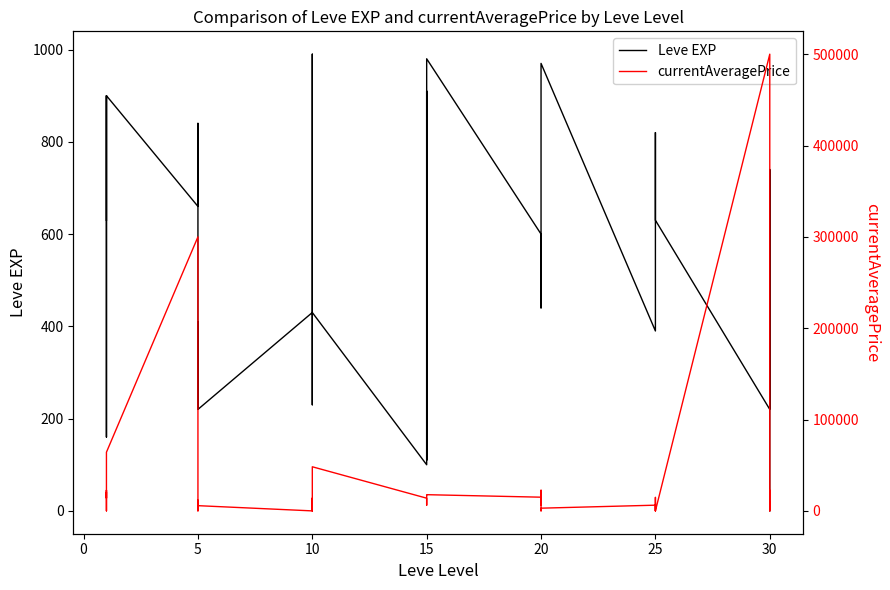

True or false: Leve EXP has more than 2 interior local peaks.

True